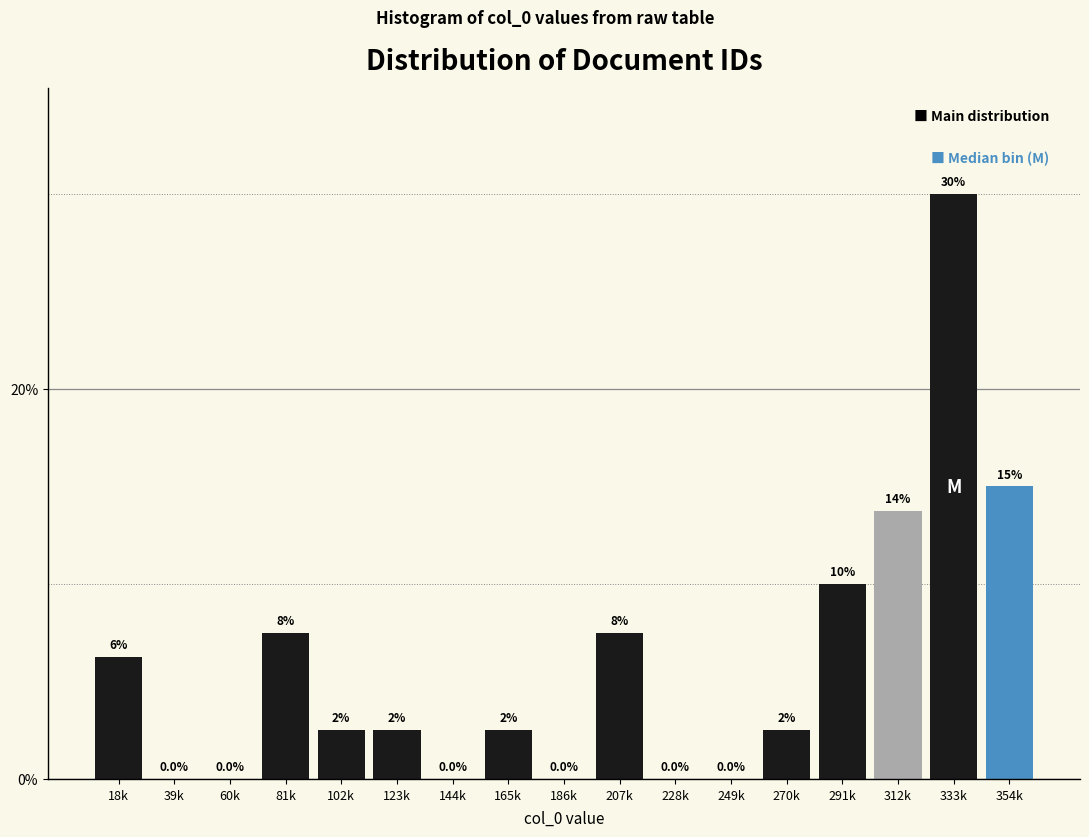

At which label does the data first exceed 2?

18k